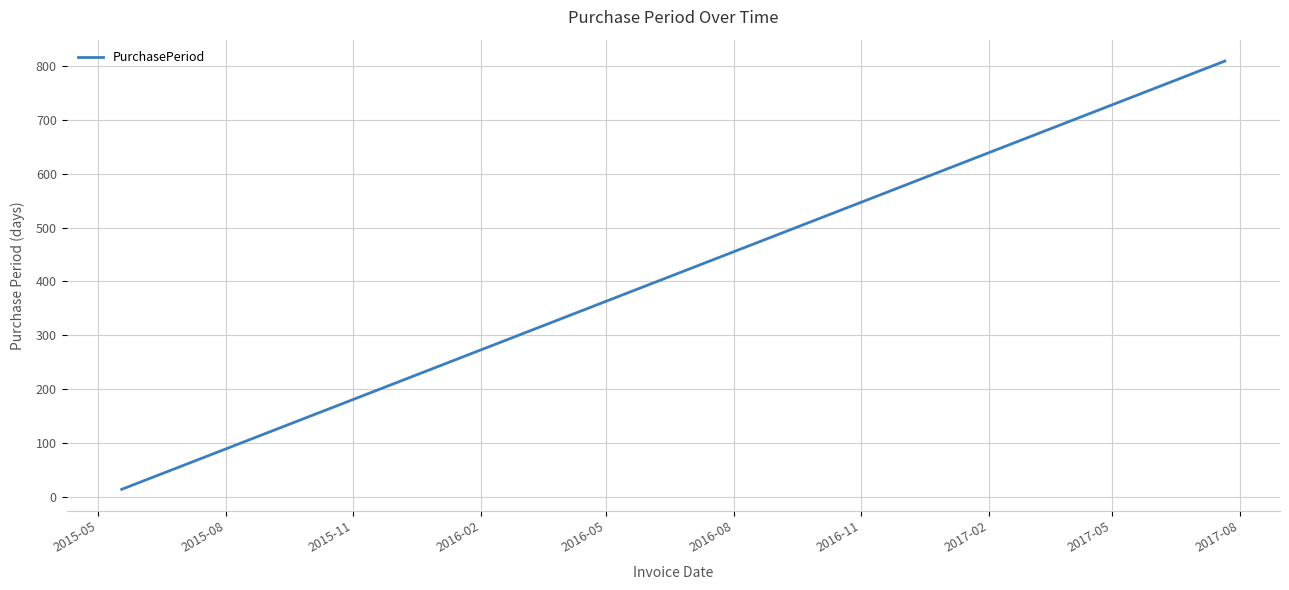

What is the maximum value shown in the chart?

809